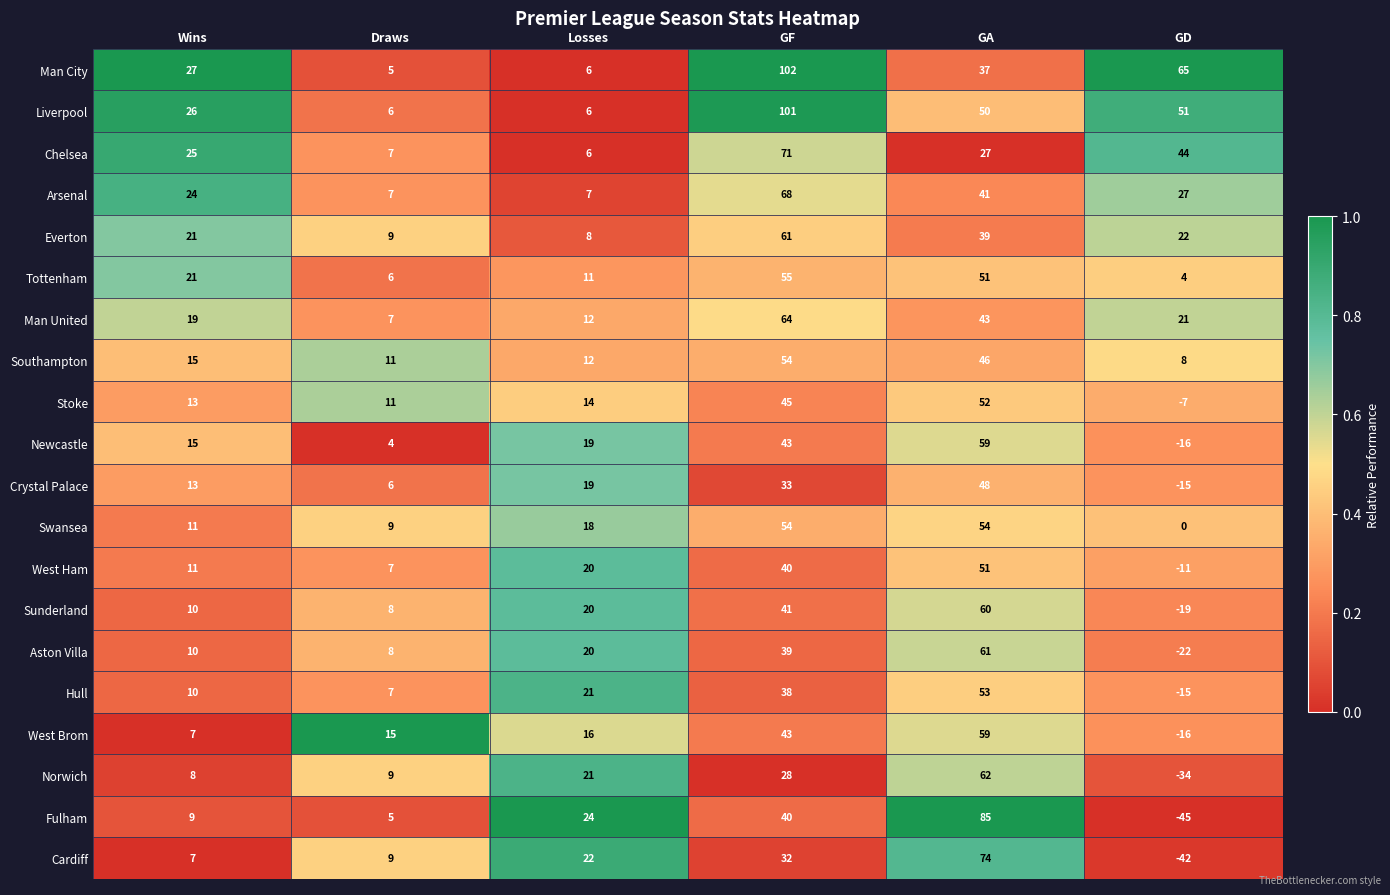

Which series changed the most between Draws and GA?

Fulham